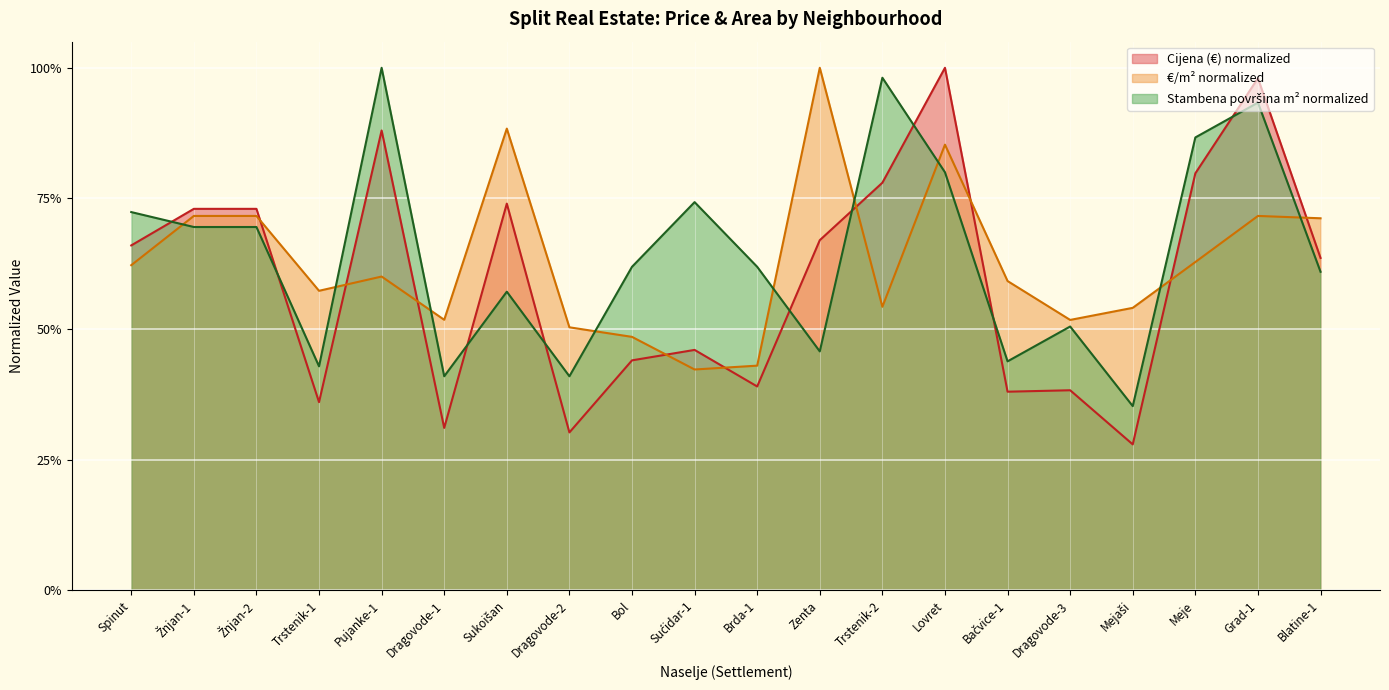

What position from the right is Žnjan-1?

19